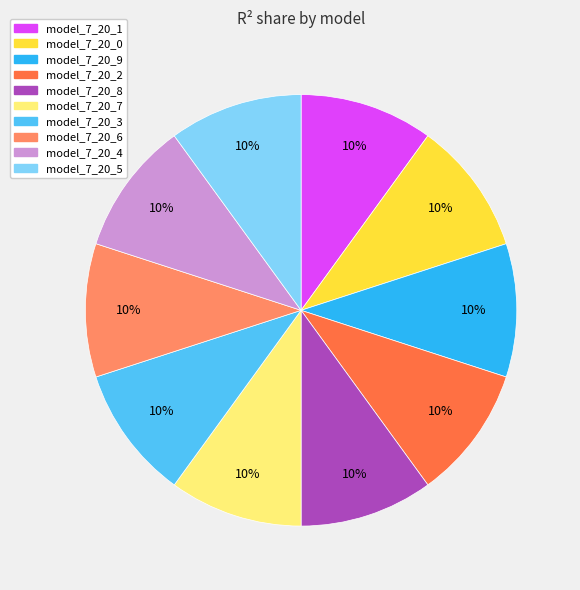

Count the number of slices in the pie.

10